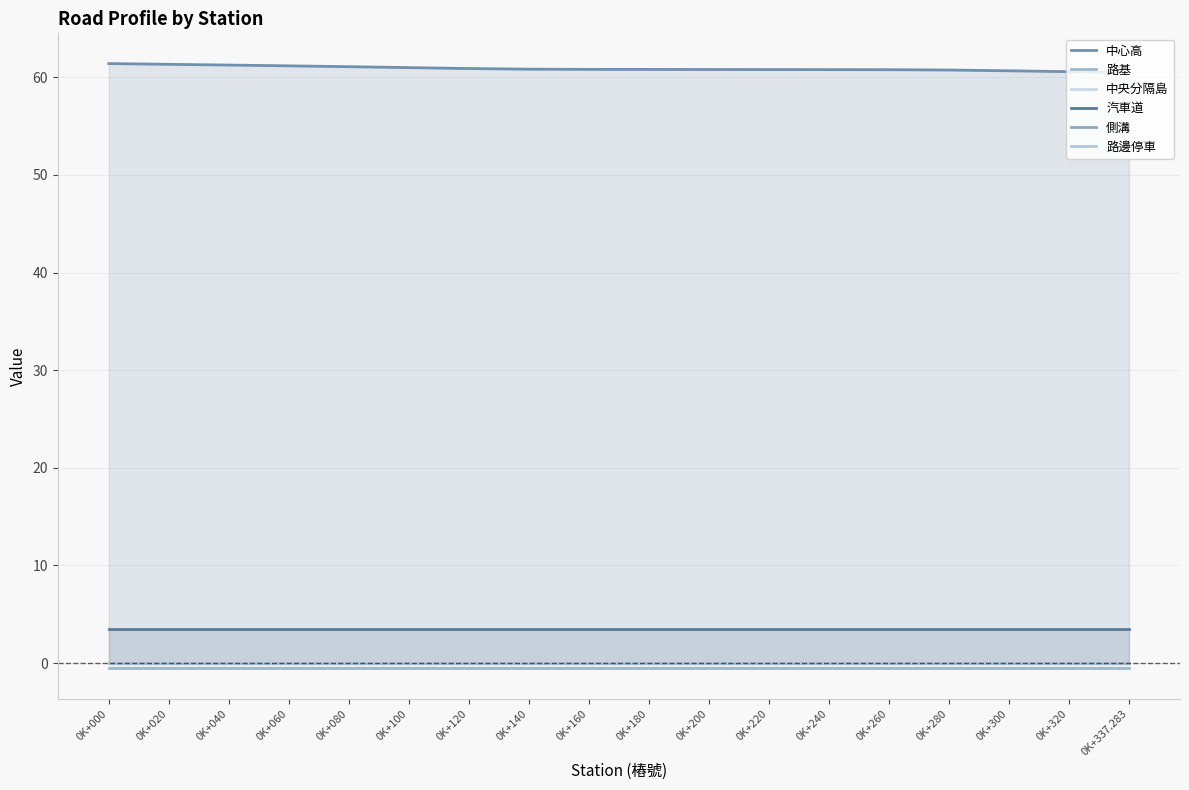

True or false: 汽車道 and 路基 intersect in this chart.

False